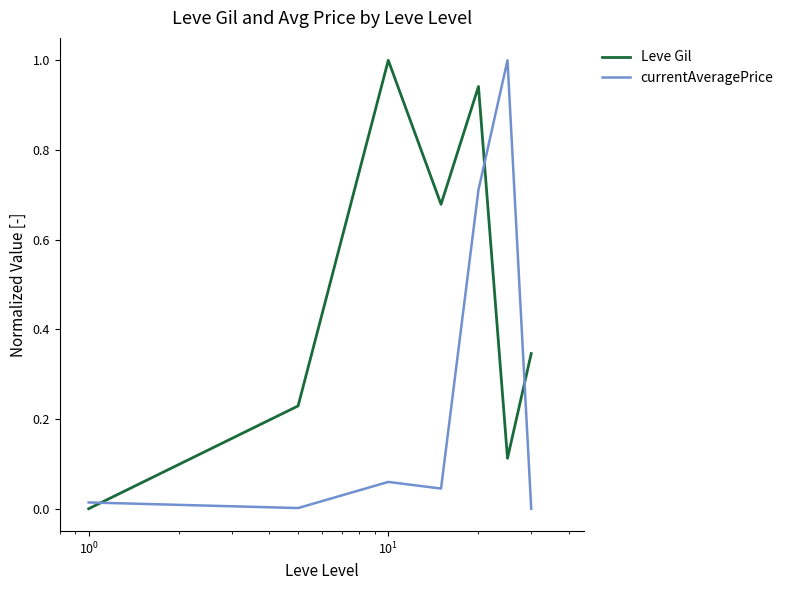

What is the difference between the maximum and minimum values in the currentAveragePrice series?

1.0